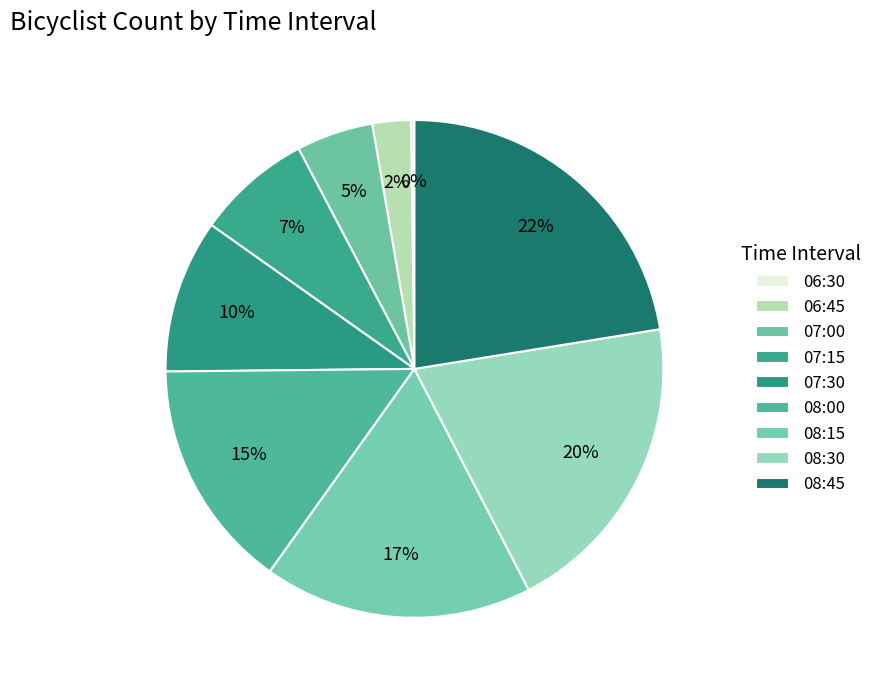

To the nearest percent, what is the average slice percentage?

11%